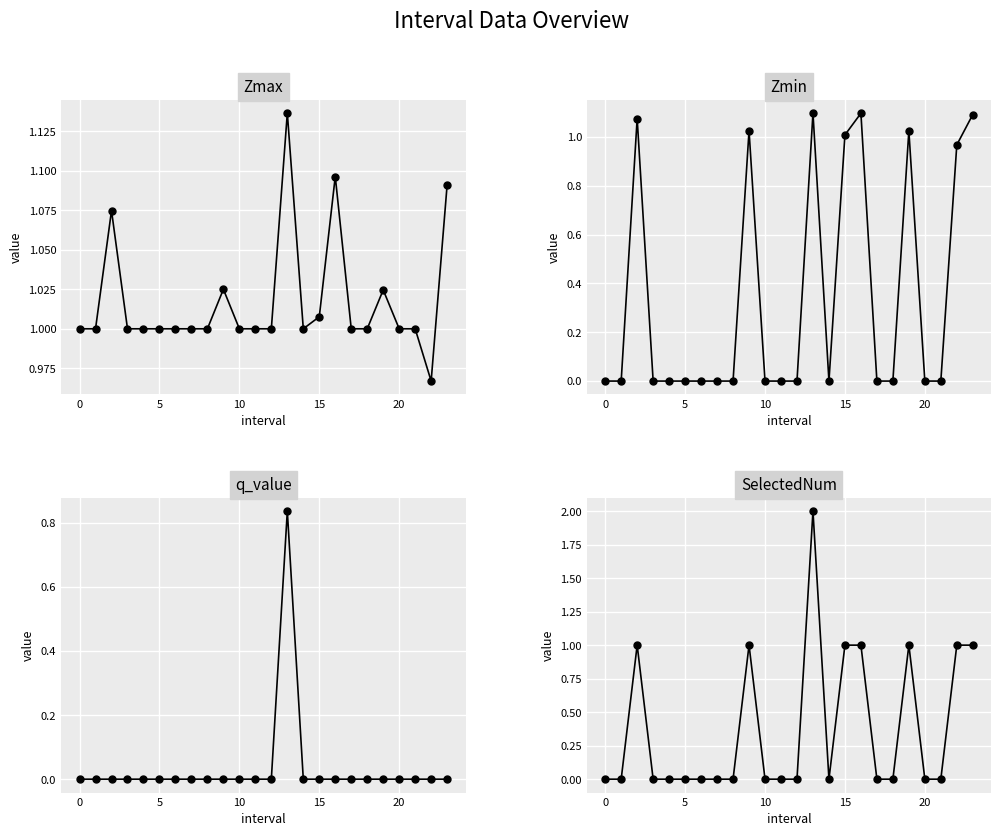

What is the average value of the Zmax series?

1.0